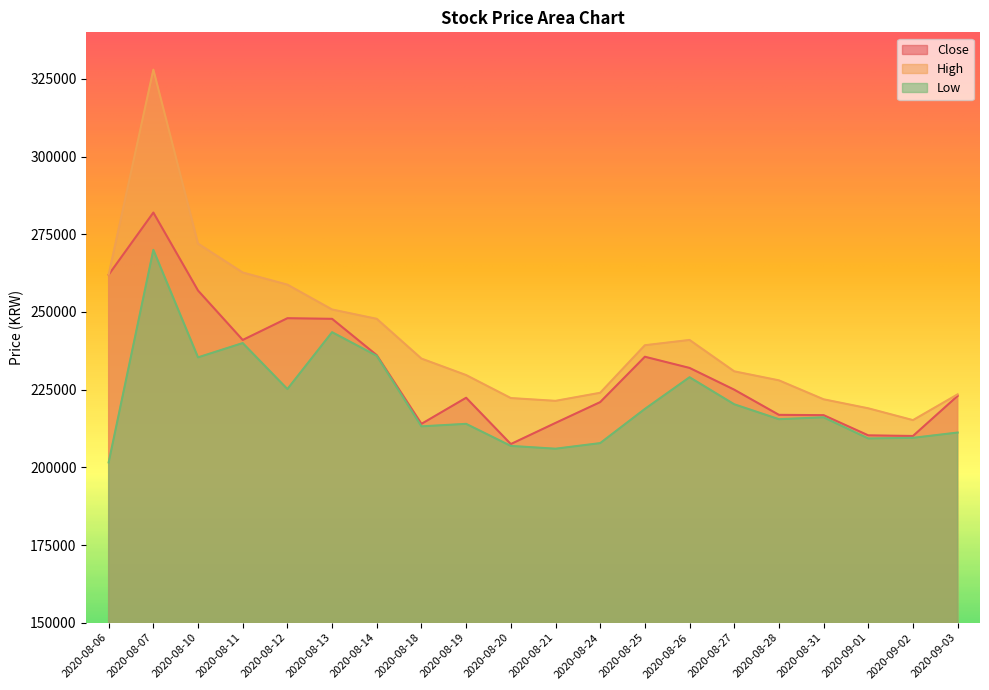

In Close, how many points are higher than both neighbors (excluding endpoints)?

4